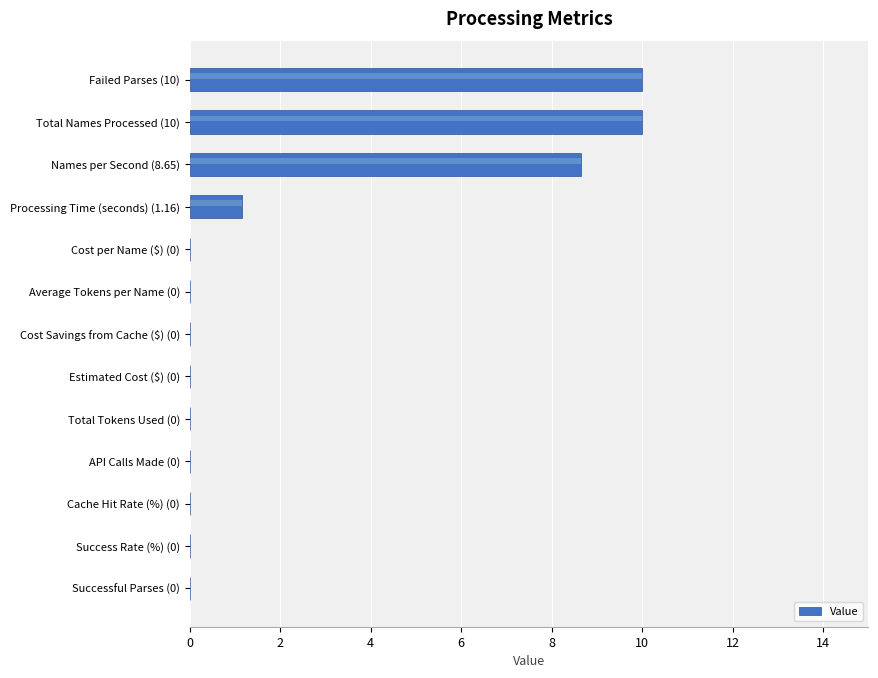

Does the chart contain stacked bars?

No